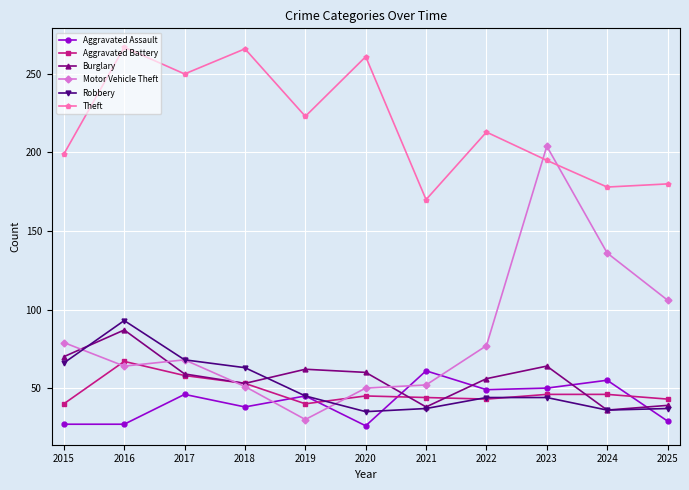

What is the difference between the maximum and minimum values in the Burglary series?

51